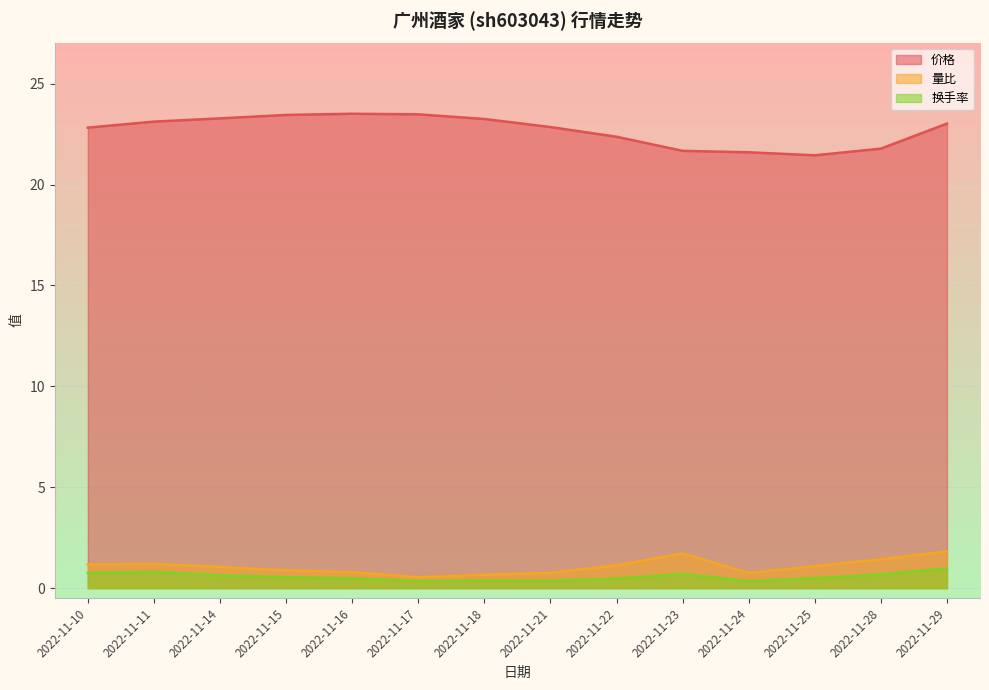

In 换手率, how many points are lower than both neighbors (excluding endpoints)?

3